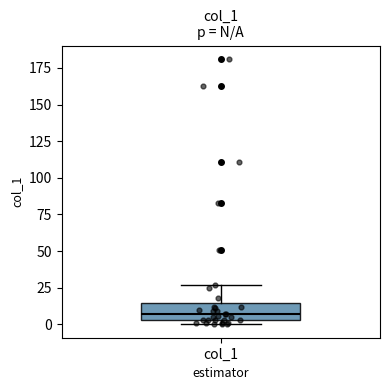

Transcribe this box plot: give where the median line is, the range the box spans, and where the two whiskers end, as read against the y-axis. The values are not printed on the chart, so give them approximately, as read against the axis.

median 5 (just above the box's lower edge), box 5 to 15, whiskers 0 to 25